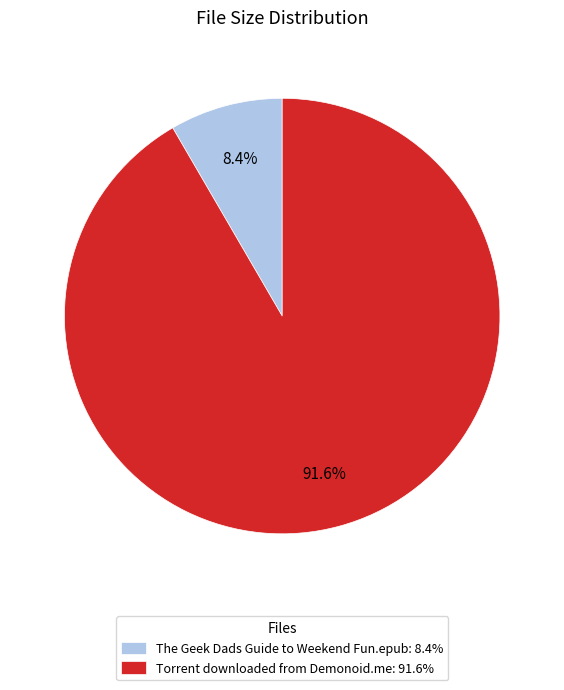

Which category has the smallest portion of the pie?

The Geek Dads Guide to Weekend Fun.epub